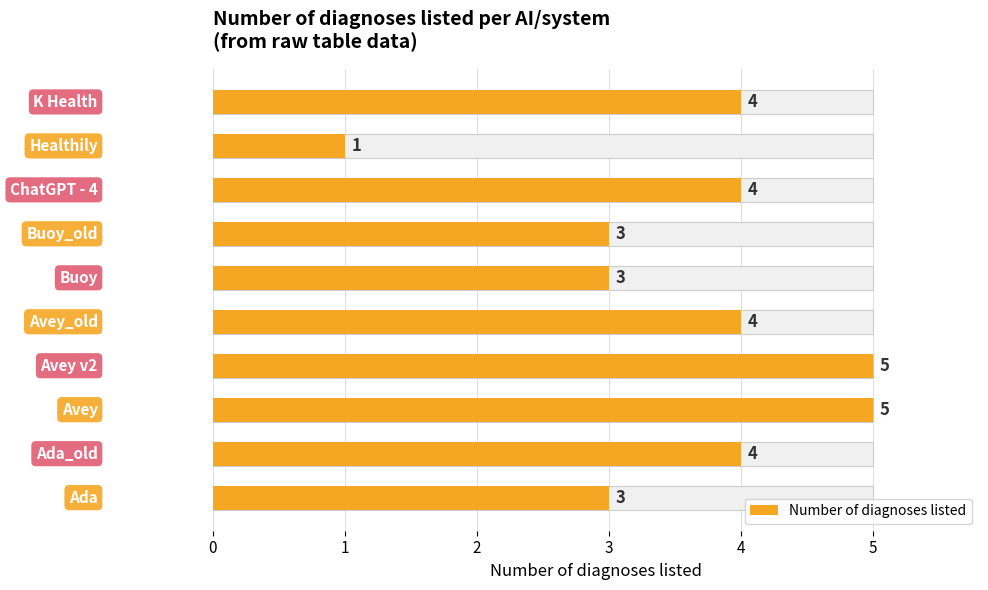

What is the value of the 7th bar from the left?

3